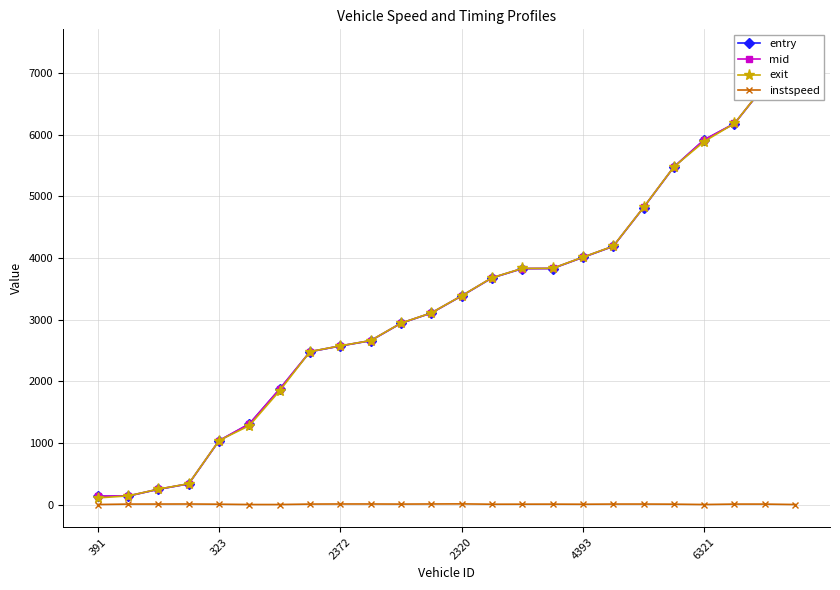

What is the difference between the maximum and minimum values in the mid series?

7201.9